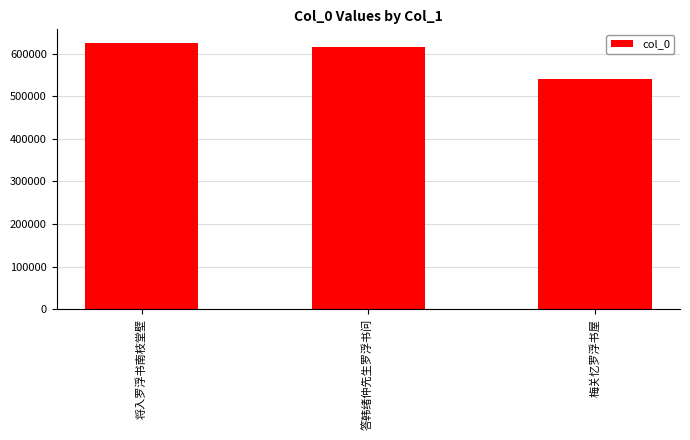

Reading right to left, extract all data points from this chart.

梅关忆罗浮书屋=541228	答韩绪仲先生罗浮书问=615868	将入罗浮书南枝堂壁=626564